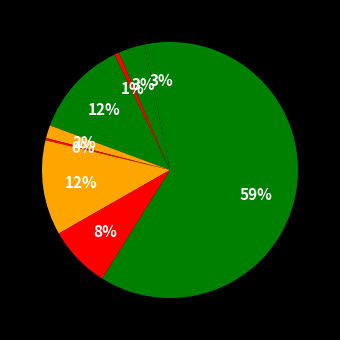

How many slices are in this pie chart?

9